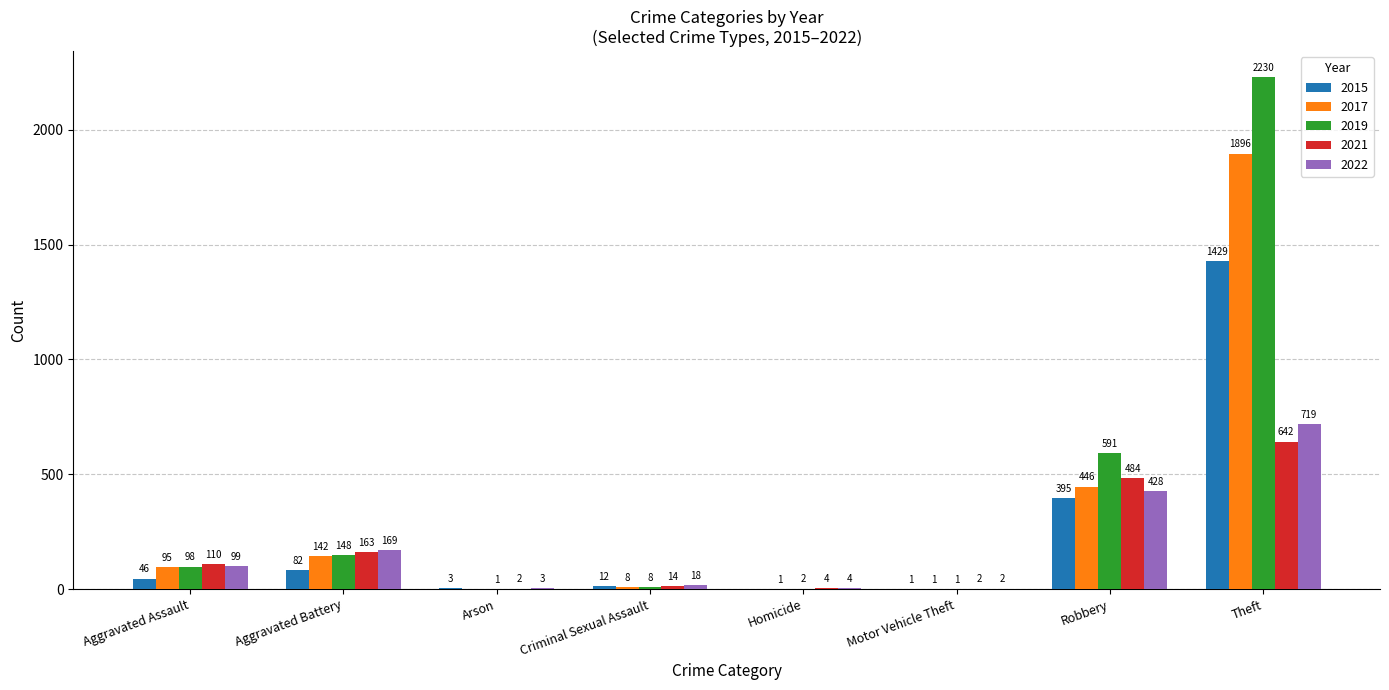

How many distinct data groups are displayed?

5